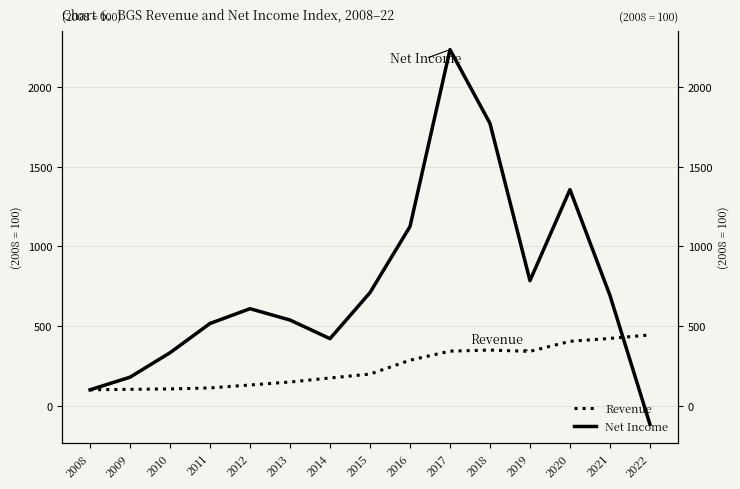

What are all the series names shown in the legend?

Revenue, Net Income